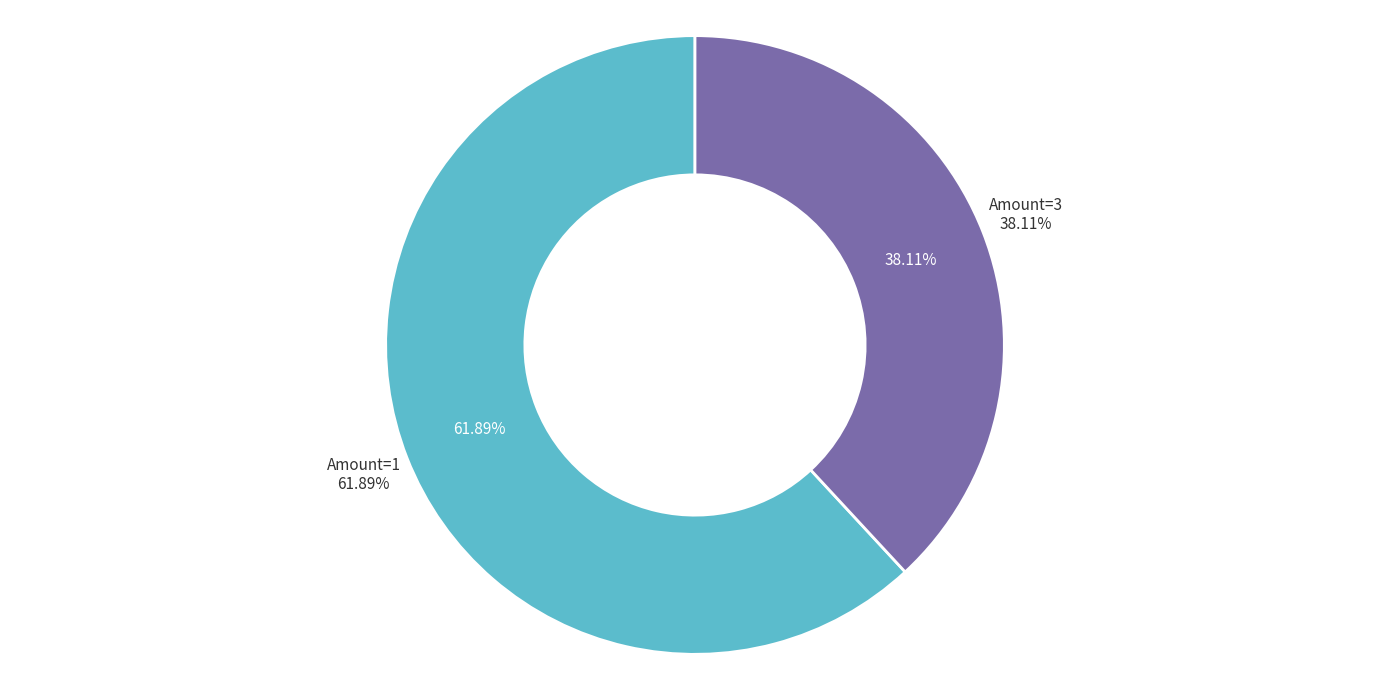

What is the largest slice in the pie chart?

1